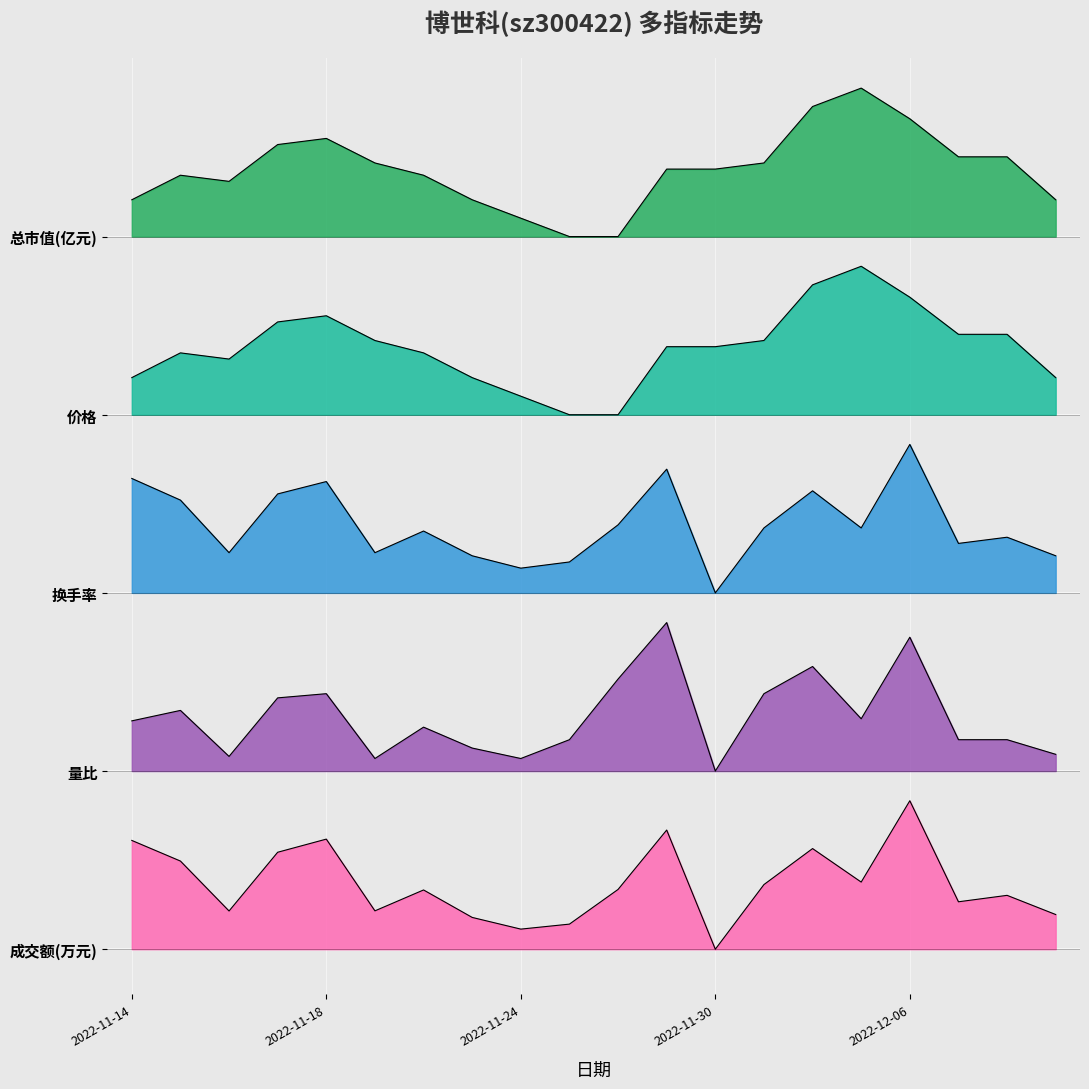

What is the maximum value for 换手率?

3.4